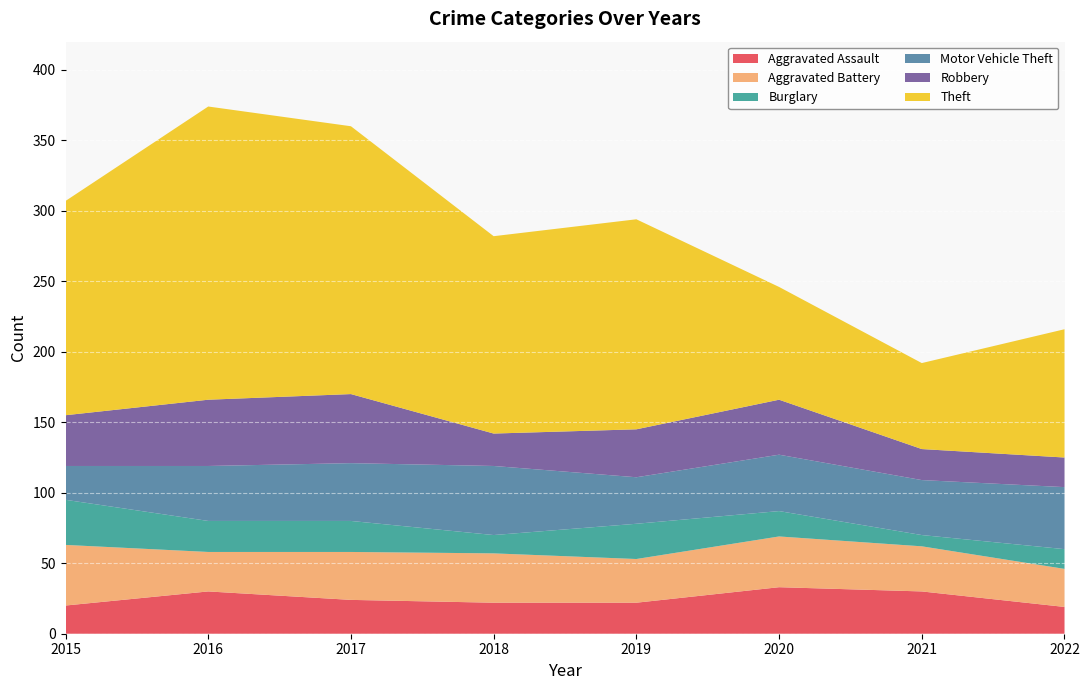

Reading left to right, list all the values displayed in this chart.

Aggravated Assault: 2015=20	2016=30	2017=24	2018=22	2019=22	2020=33	2021=30	2022=19
Aggravated Battery: 2015=43	2016=28	2017=34	2018=35	2019=31	2020=36	2021=32	2022=27
Burglary: 2015=32	2016=22	2017=22	2018=13	2019=25	2020=18	2021=8	2022=14
Motor Vehicle Theft: 2015=24	2016=39	2017=41	2018=49	2019=33	2020=40	2021=39	2022=44
Robbery: 2015=36	2016=47	2017=49	2018=23	2019=34	2020=39	2021=22	2022=21
Theft: 2015=152	2016=208	2017=190	2018=140	2019=149	2020=80	2021=61	2022=91